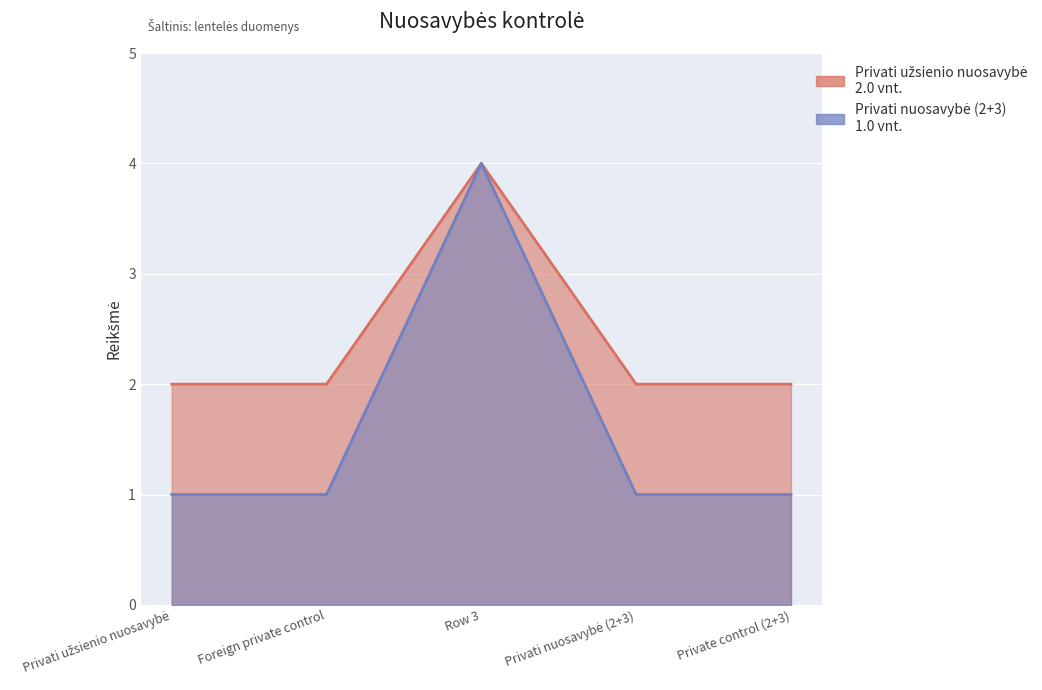

How many lines are shown in the chart?

2